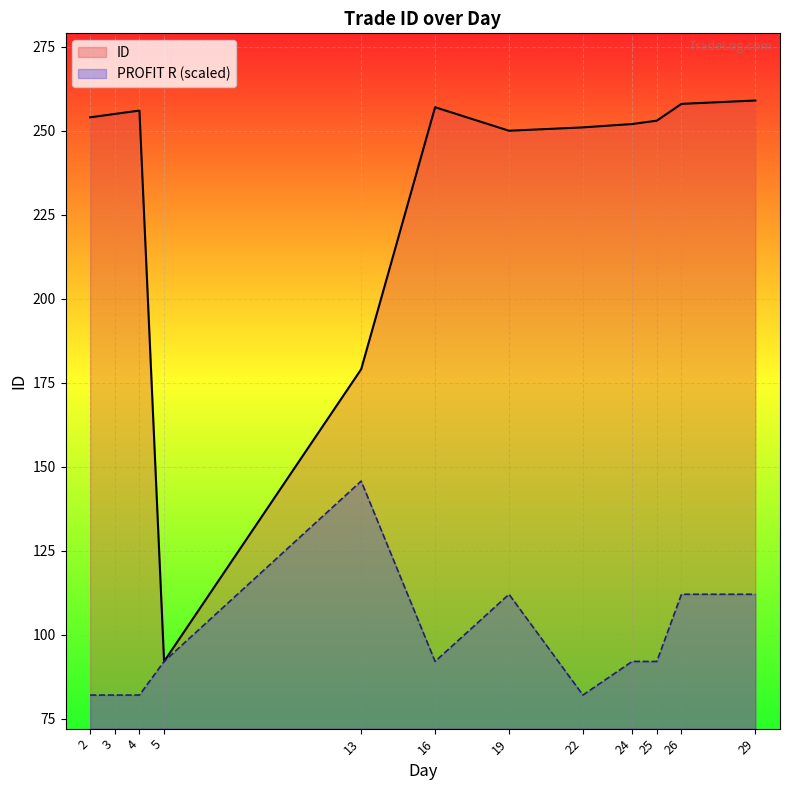

Rank the categories by value from lowest to highest.

5, 13, 19, 22, 24, 25, 2, 3, 4, 16, 26, 29